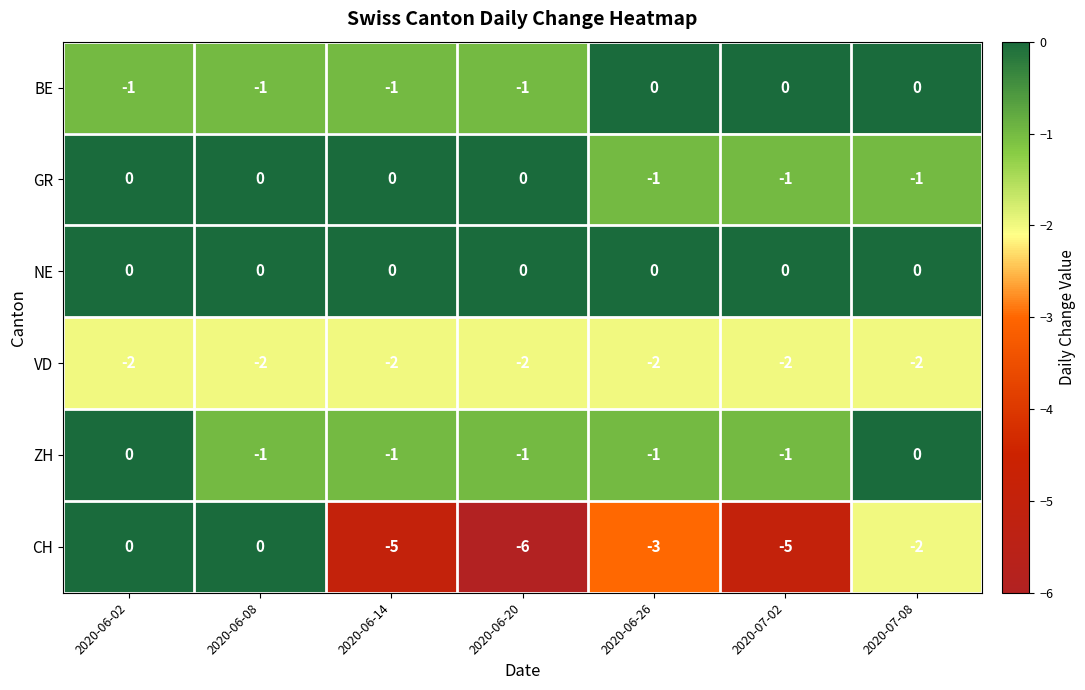

At how many categories does at least one series exceed -3?

7